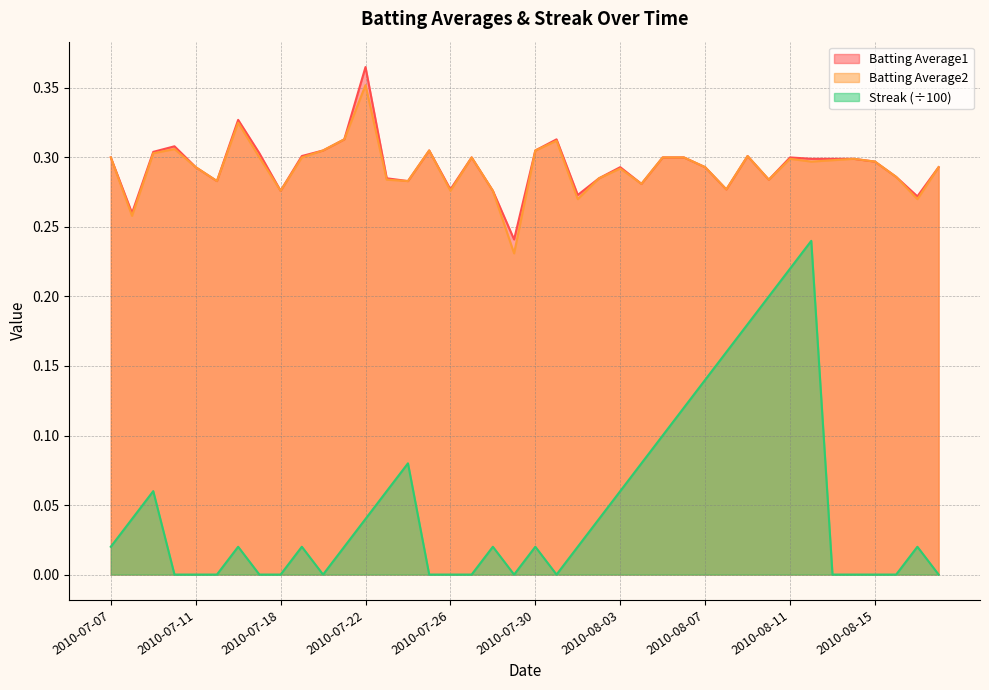

Which series has the widest spread of values?

Streak (÷100)